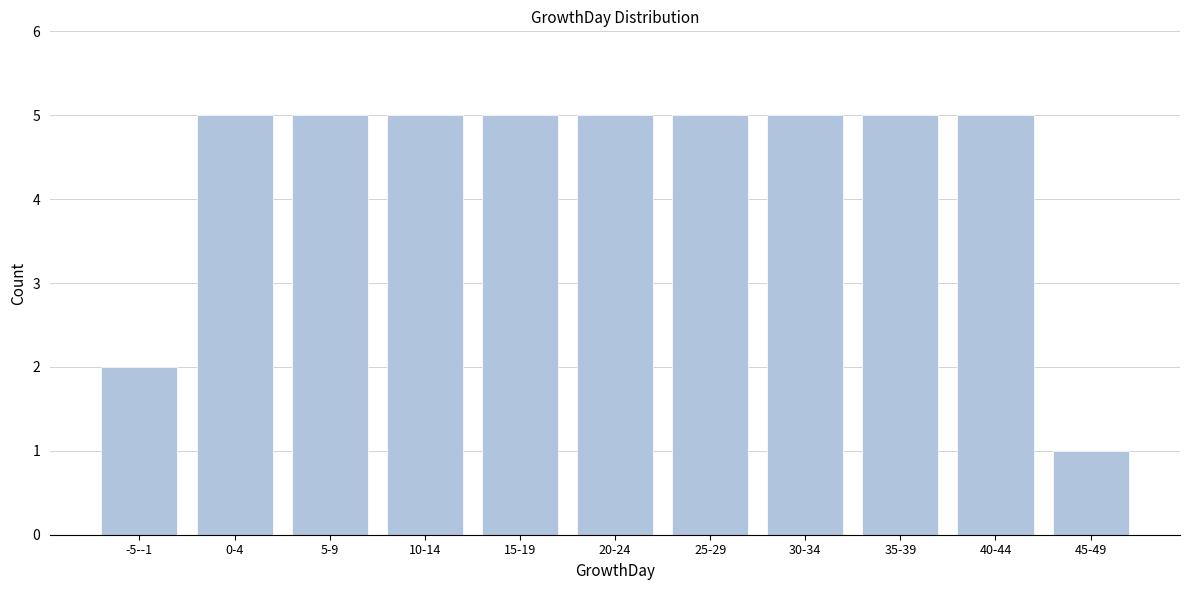

Reading left to right, extract all data points from this chart.

-5--1=2	0-4=5	5-9=5	10-14=5	15-19=5	20-24=5	25-29=5	30-34=5	35-39=5	40-44=5	45-49=1